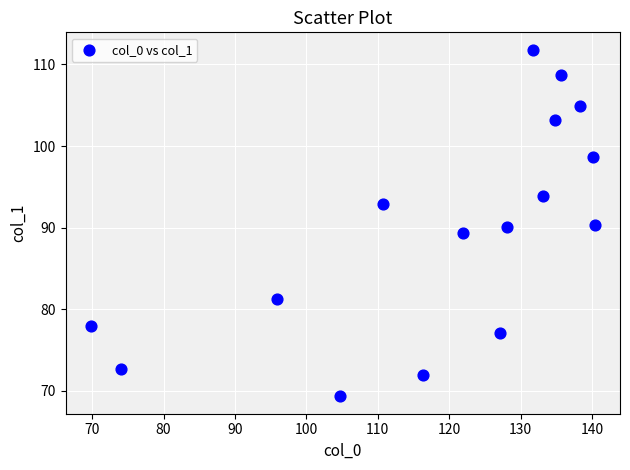

What is the range of X values (max minus min)?

70.6